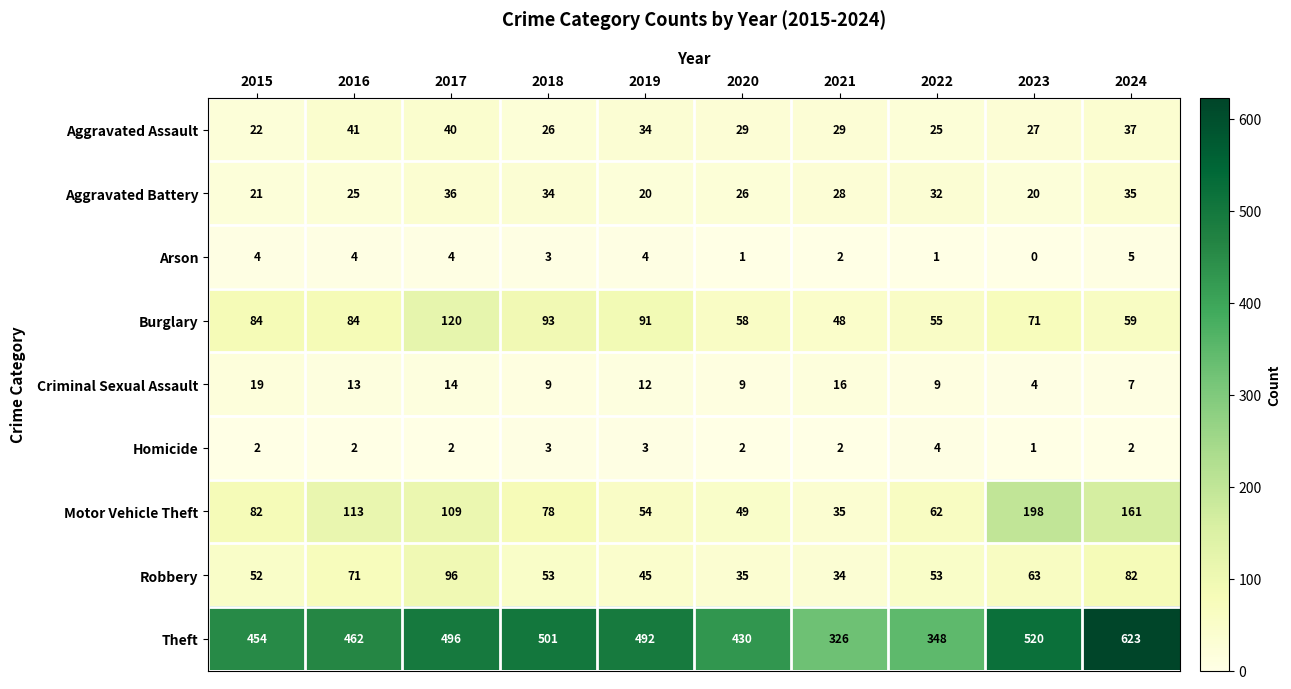

Which series has the largest total across all categories?

Theft